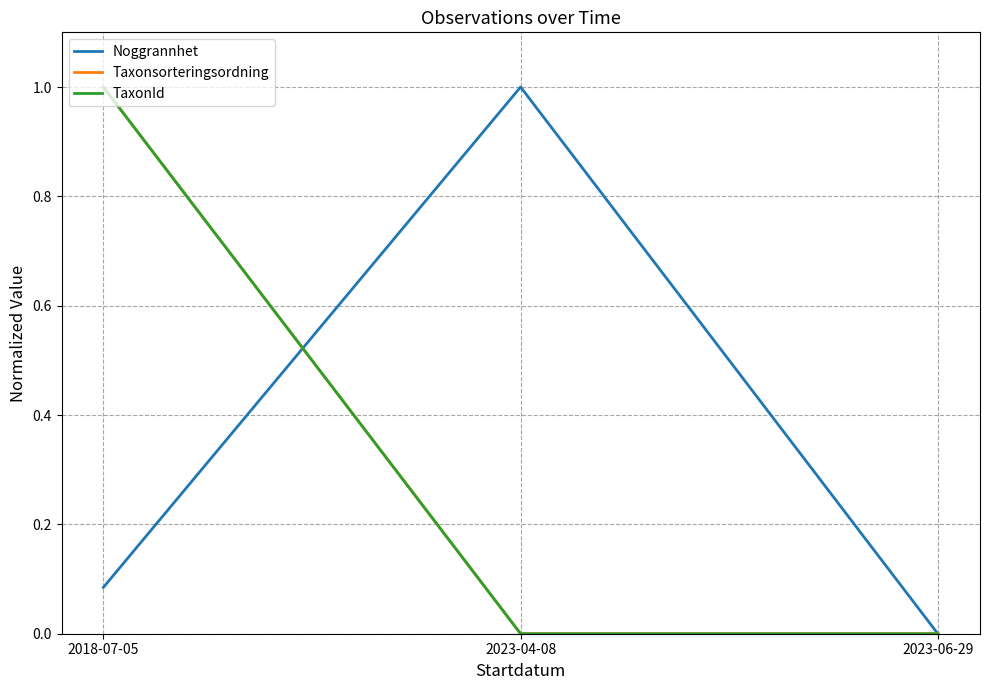

Is this an area chart (filled region under the line)?

No